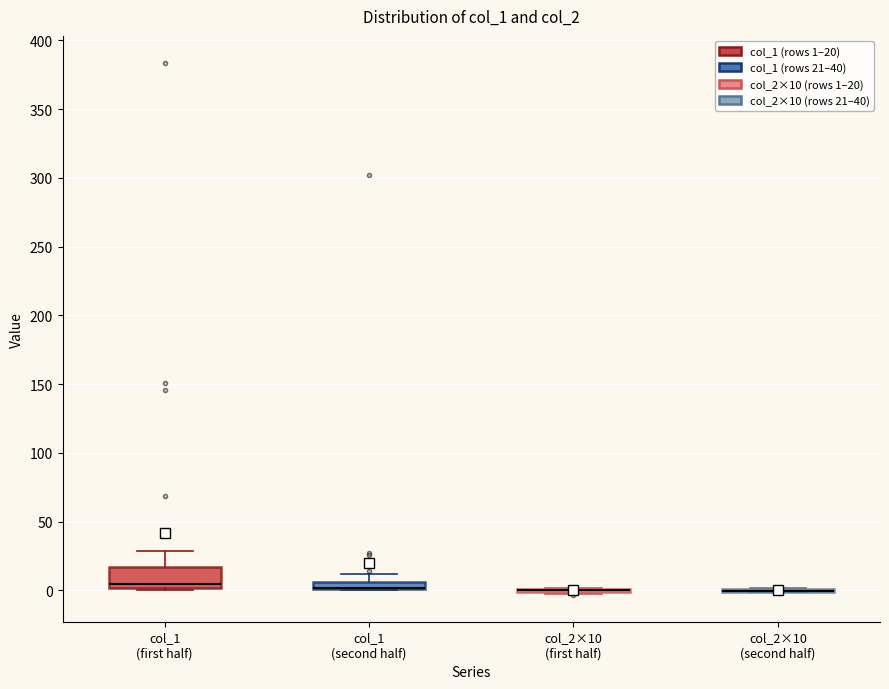

Where is the upper edge of the box for col_1 (second half) on the y-axis? The values are not printed on the chart, so give them approximately, as read against the axis.

5